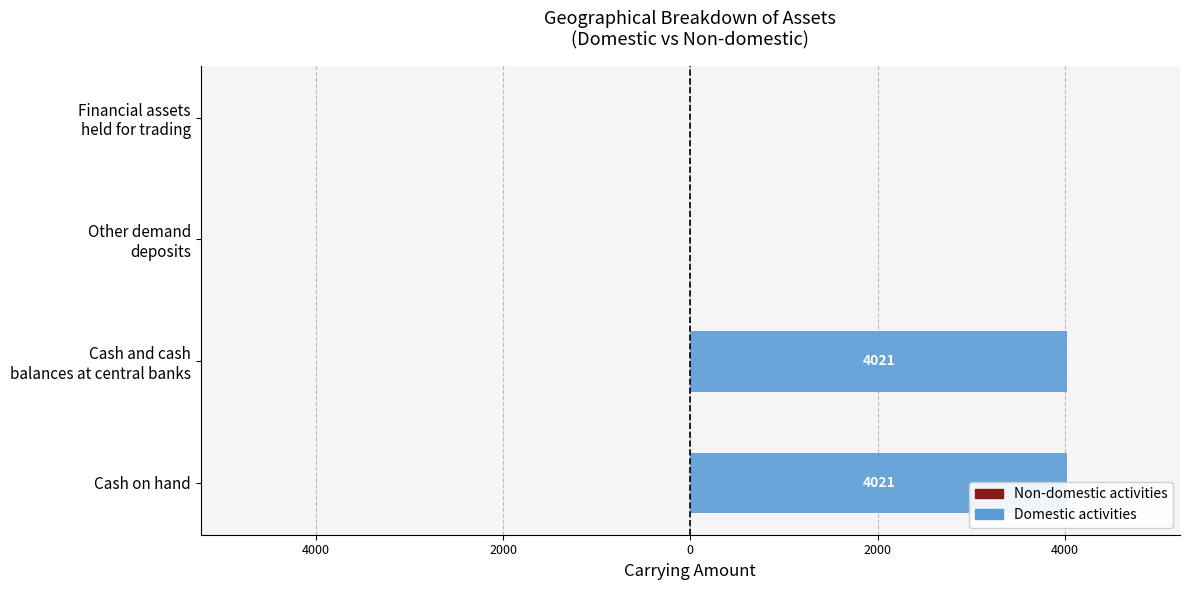

Between 4000 and 2000, which series saw the biggest shift?

Domestic activities